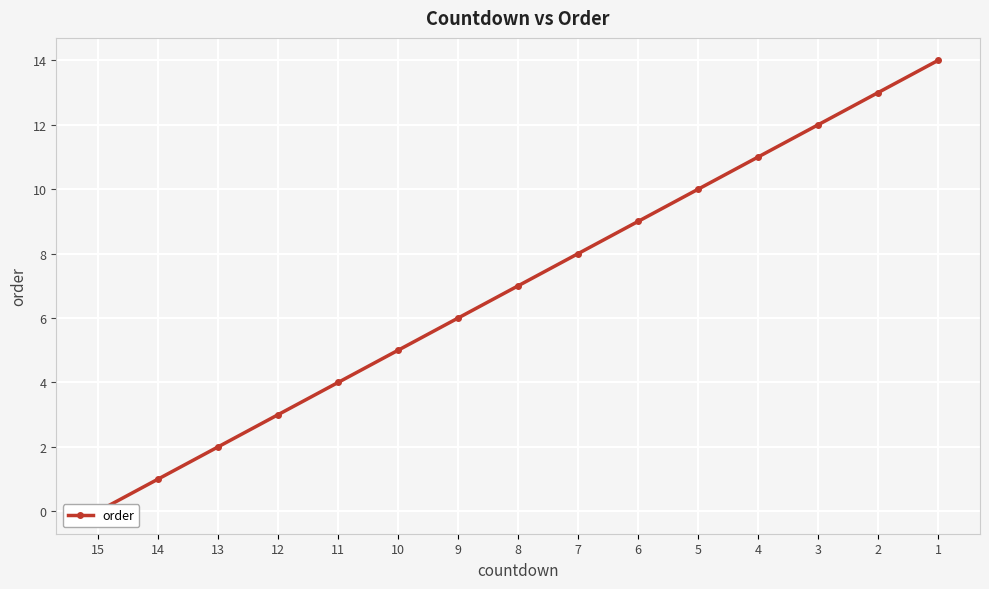

Reading left to right, what are all the values shown in this chart?

0	1	2	3	4	5	6	7	8	9	10	11	12	13	14